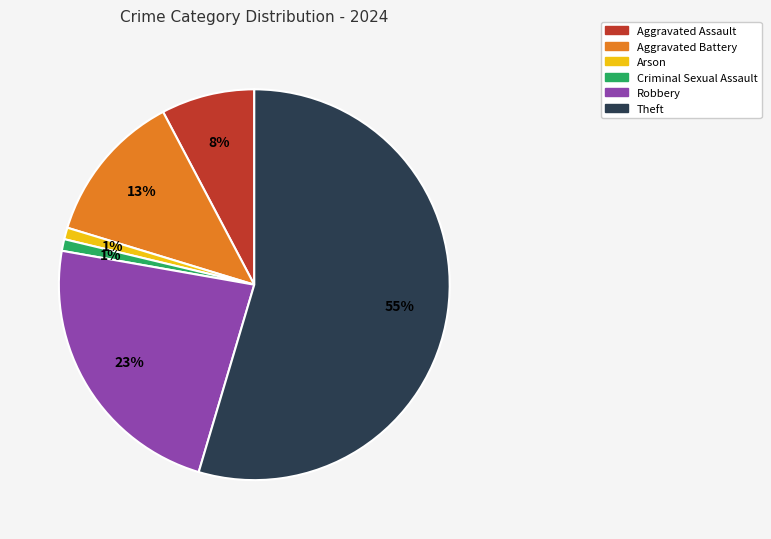

Count the number of slices in the pie.

6